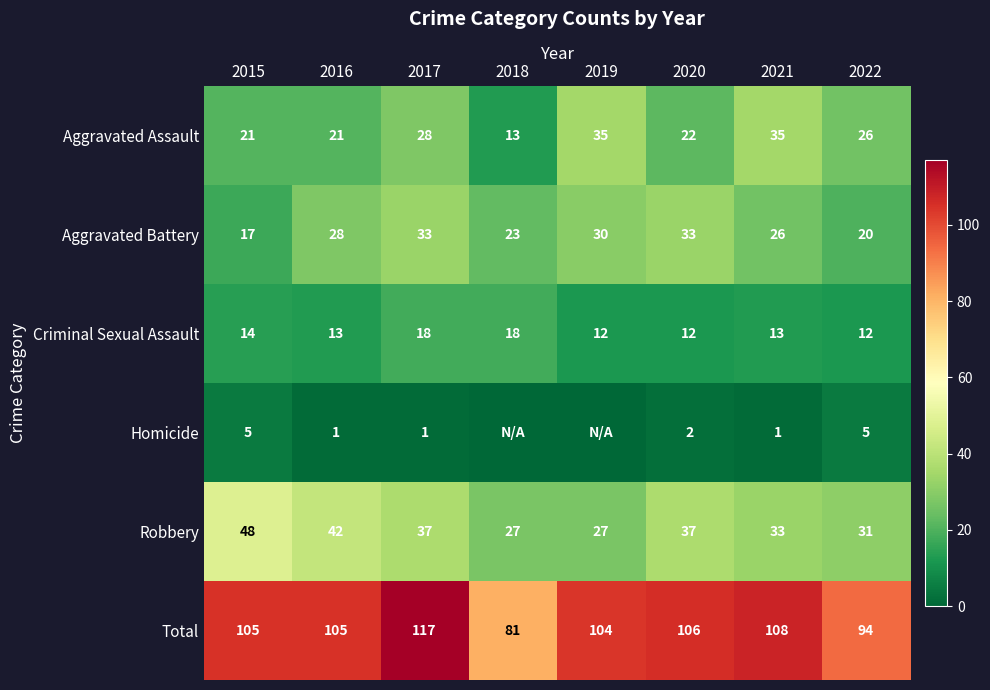

Read the Aggravated Assault value at 2017, to the nearest 10.

30